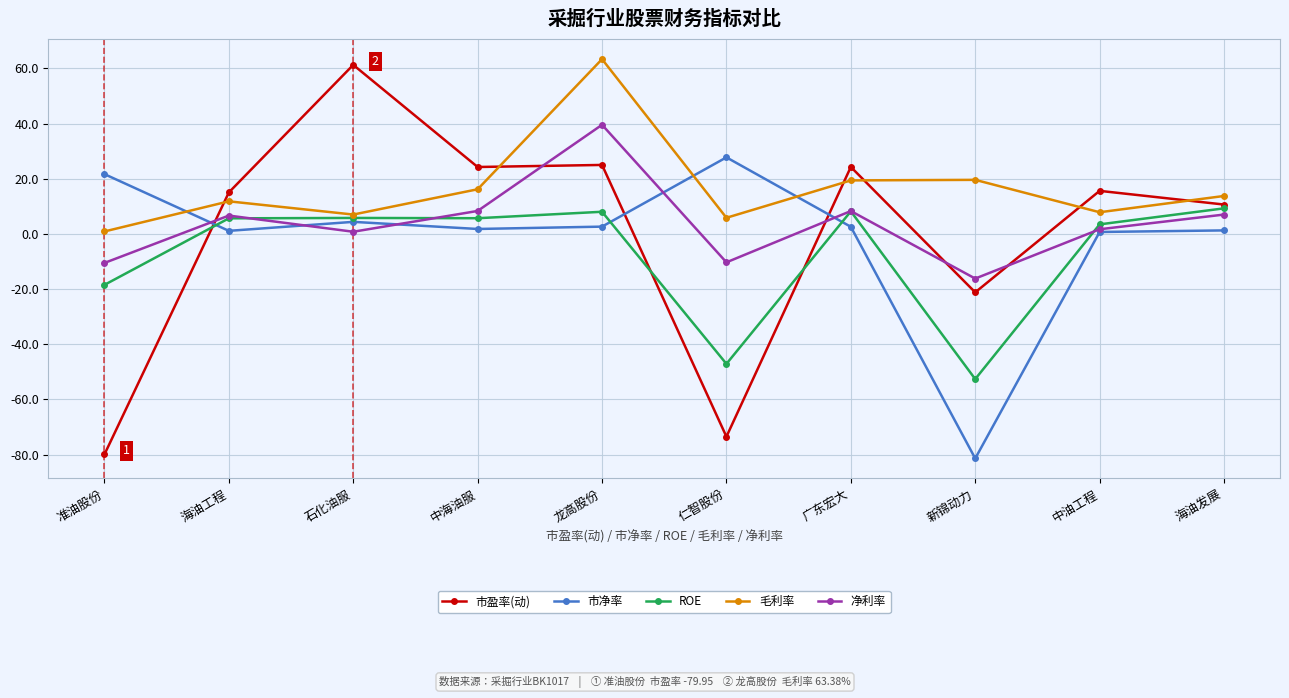

Is this an area chart (filled region under the line)?

No